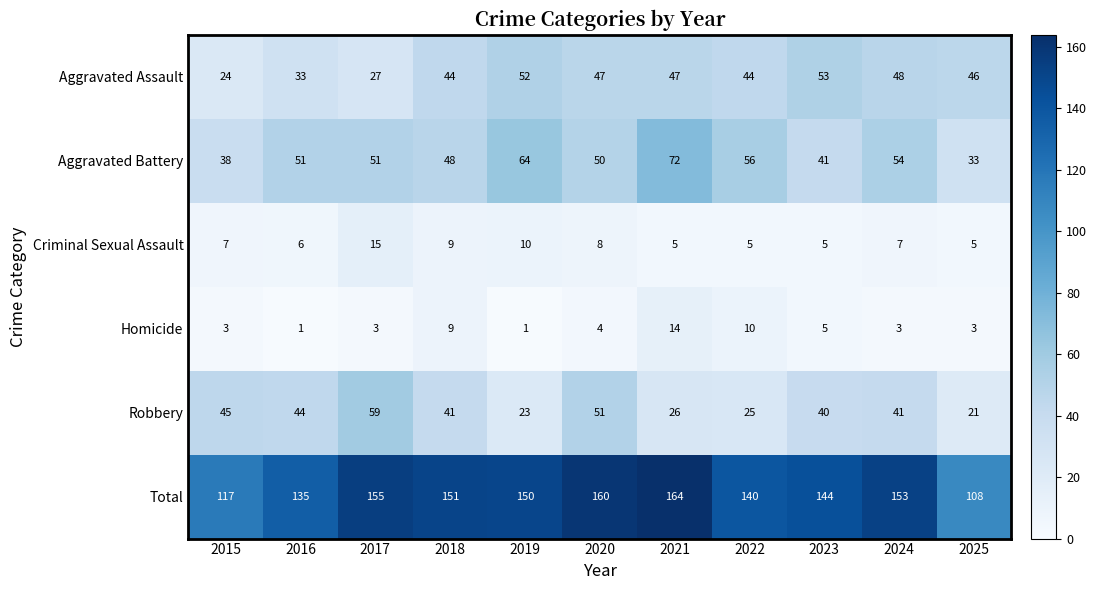

Which category has the lowest value in the Total series?

2025